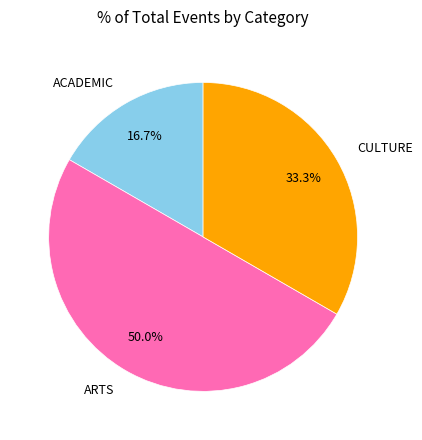

To the nearest percent, what is the combined percentage of ARTS and CULTURE?

83%